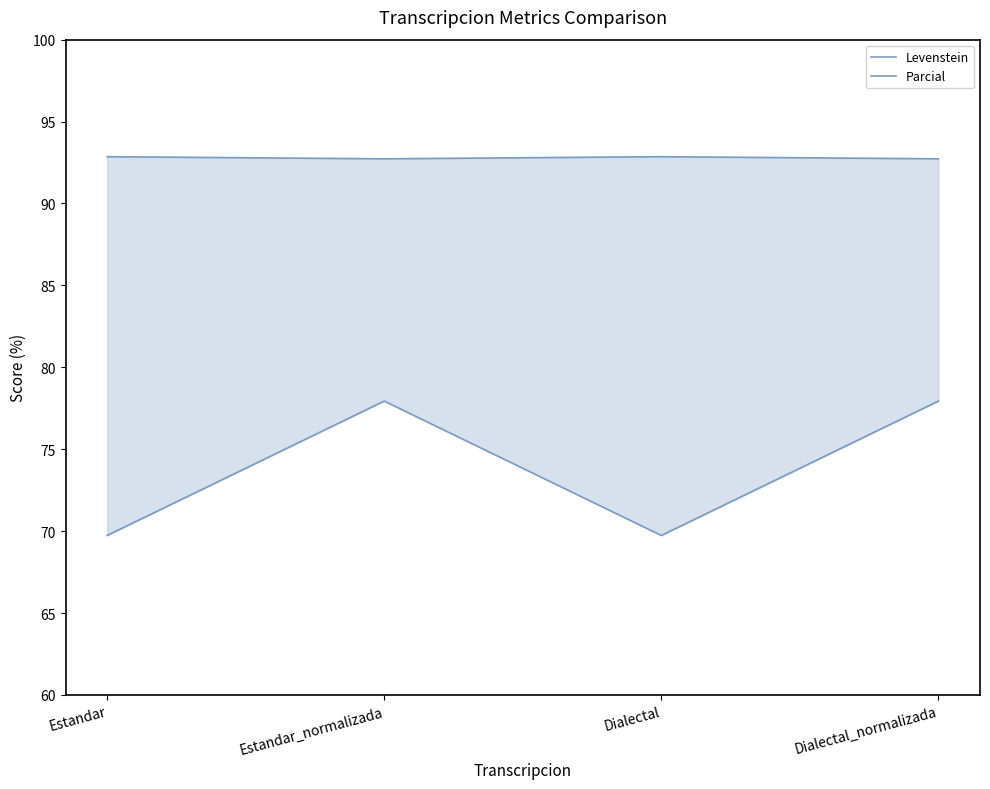

What is the sum of all Parcial values?

371.2